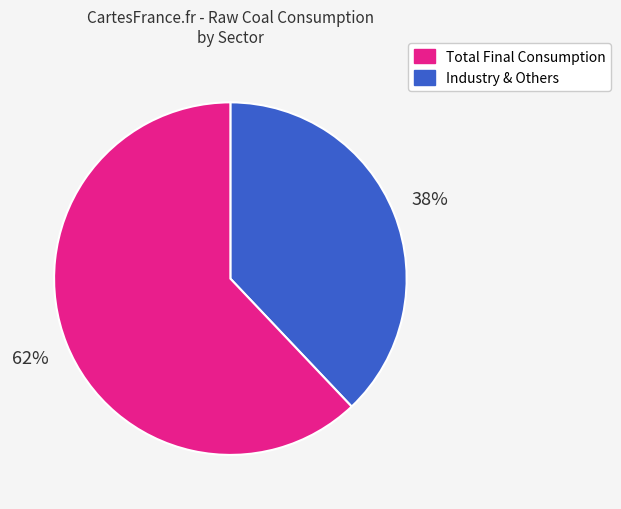

To the nearest percent, what is the average slice percentage?

50%